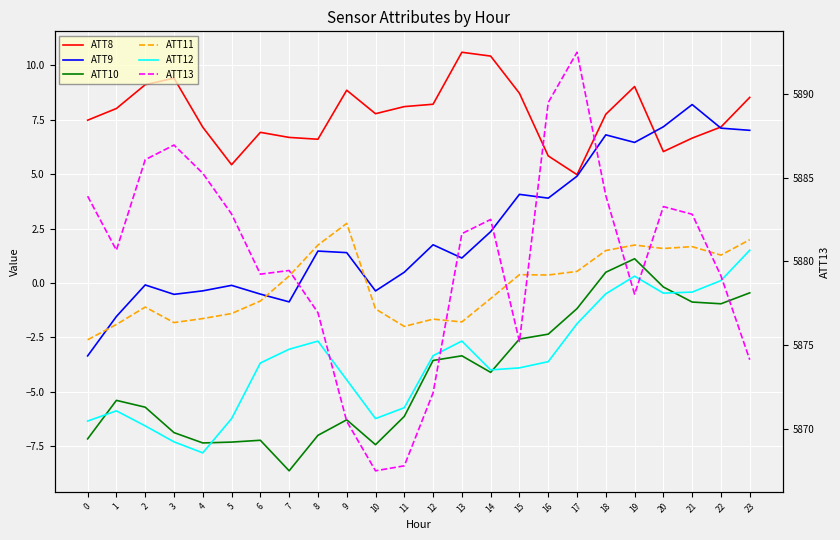

The value of ATT12 at 1 is -5.9. True or false?

True